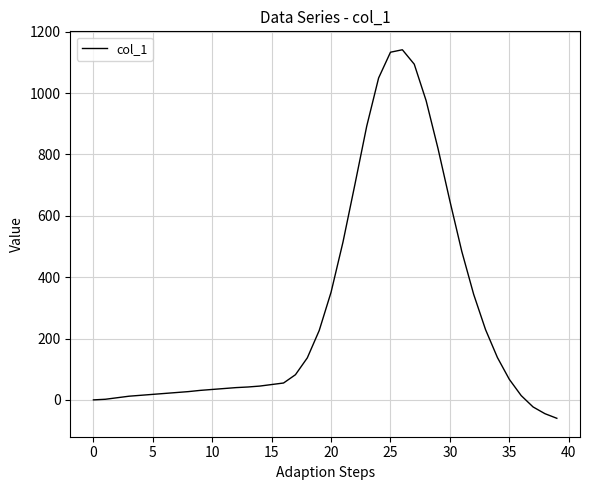

What is the minimum value shown in the chart?

-60